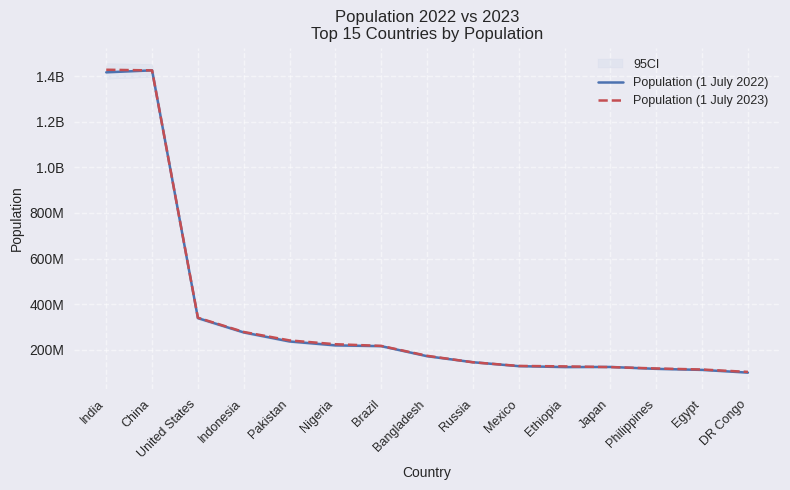

What is the highest value of the Population (1 July 2023) series?

1428627663